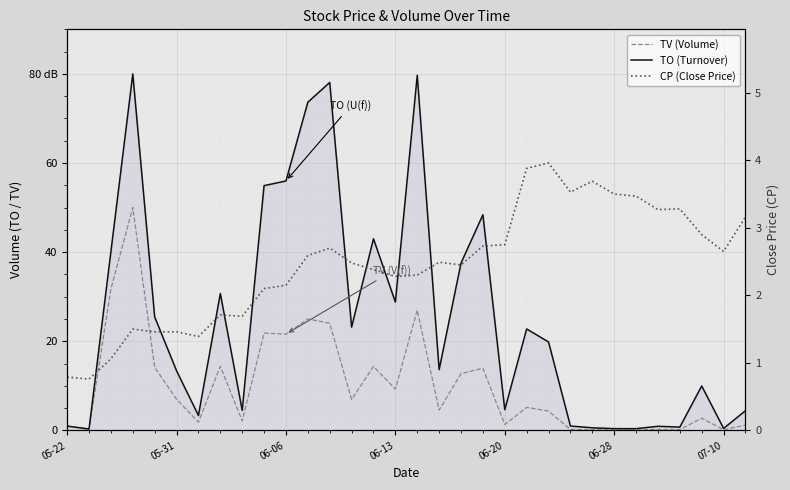

What value does the TO (Turnover) series have at 9?

54.9